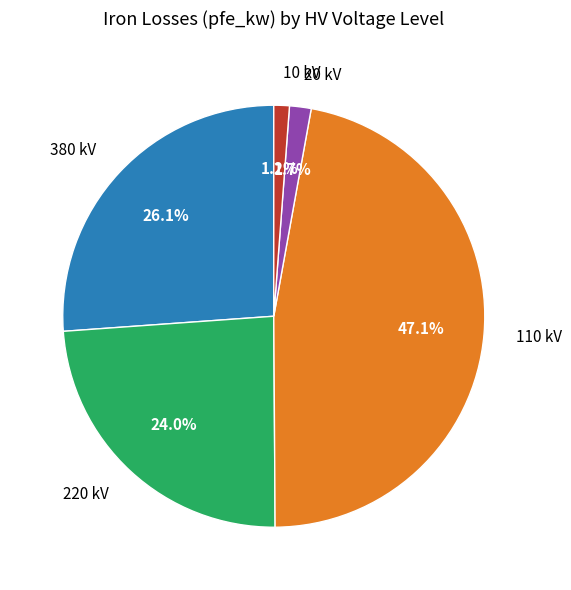

Is the sum of 20 and 380 greater than half?

No